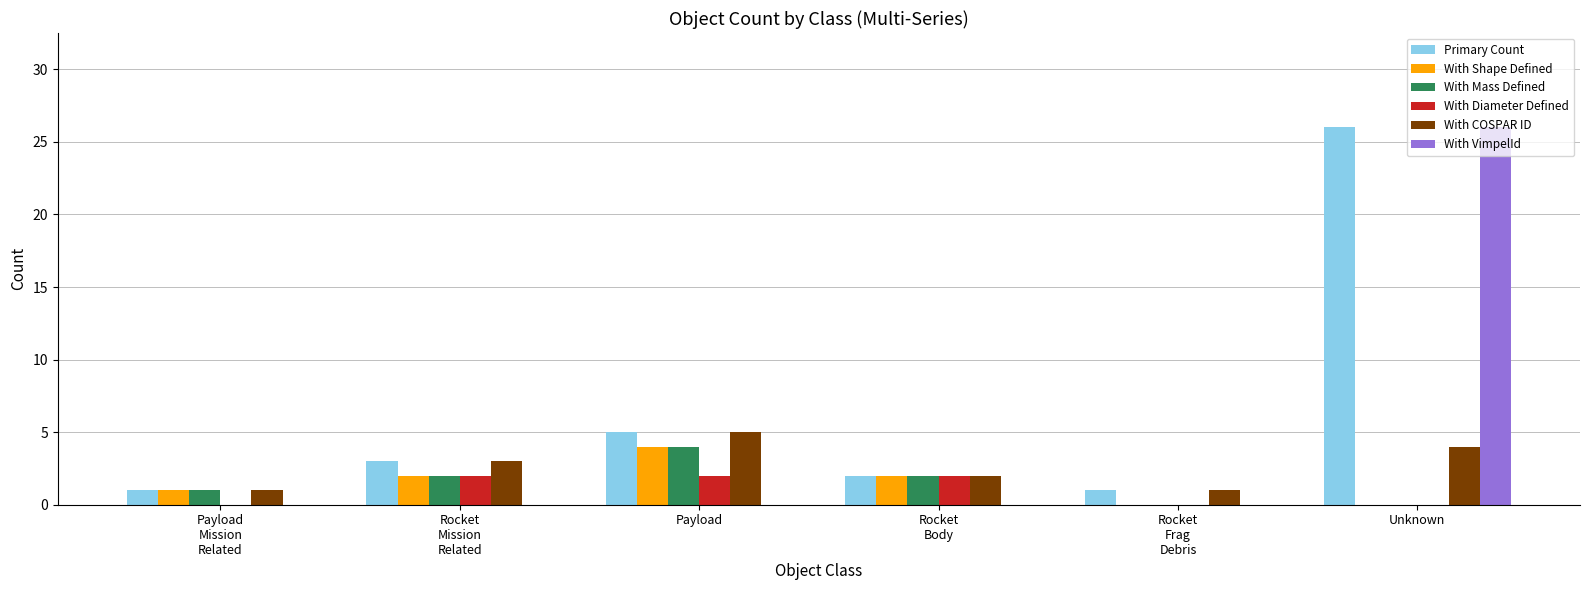

What is the maximum value shown in the chart?

26